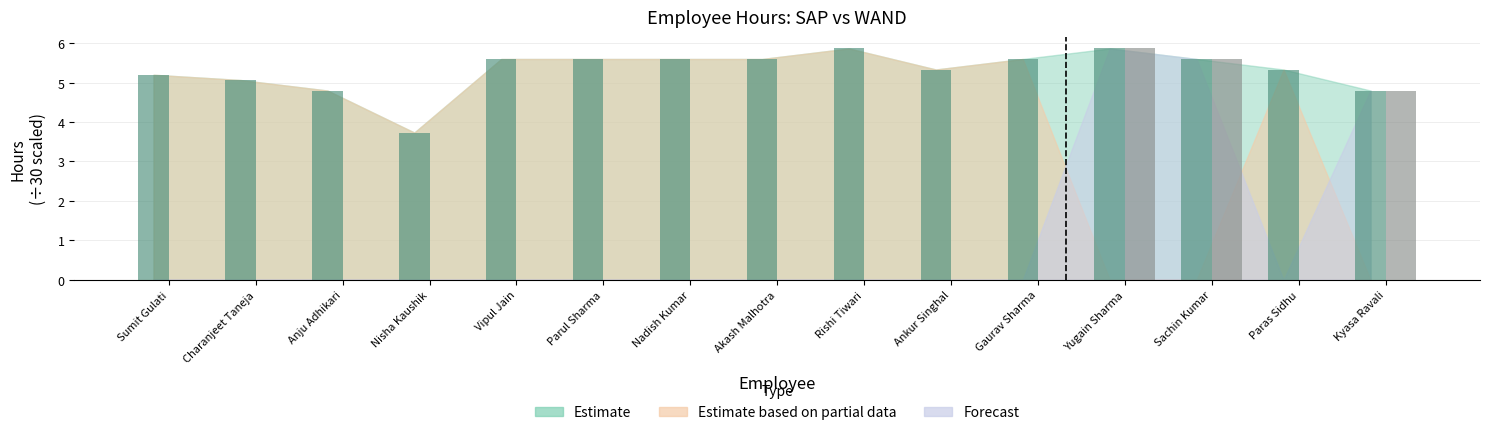

What is the total value across all series at Akash Malhotra?

5.6